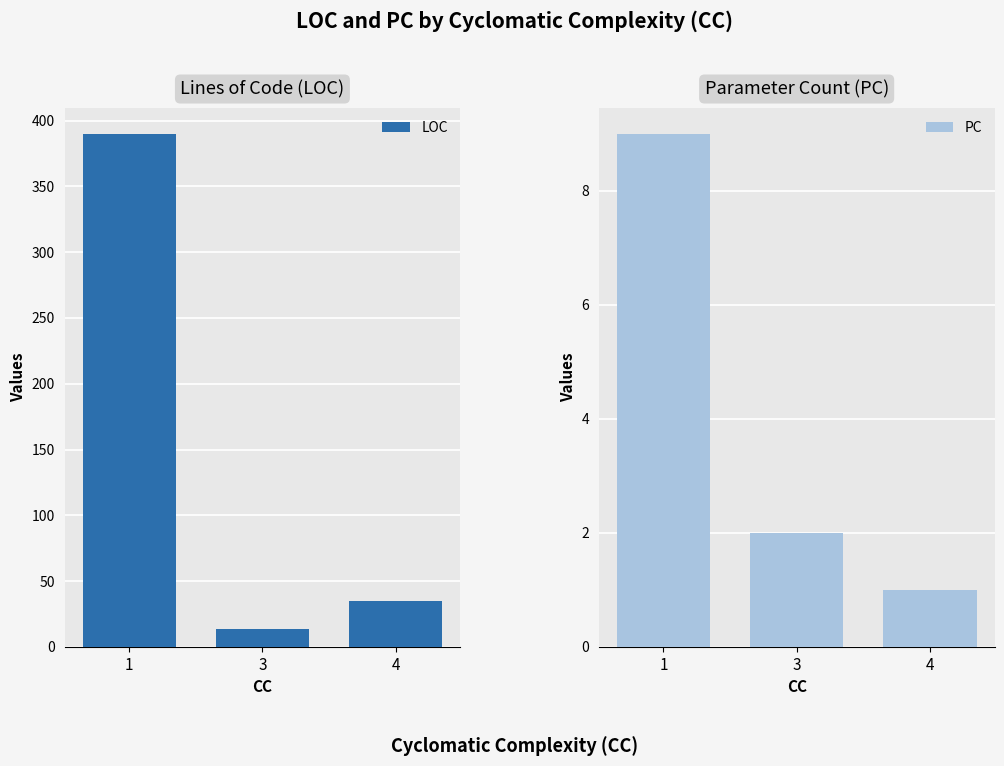

What is the highest value of the LOC series?

390